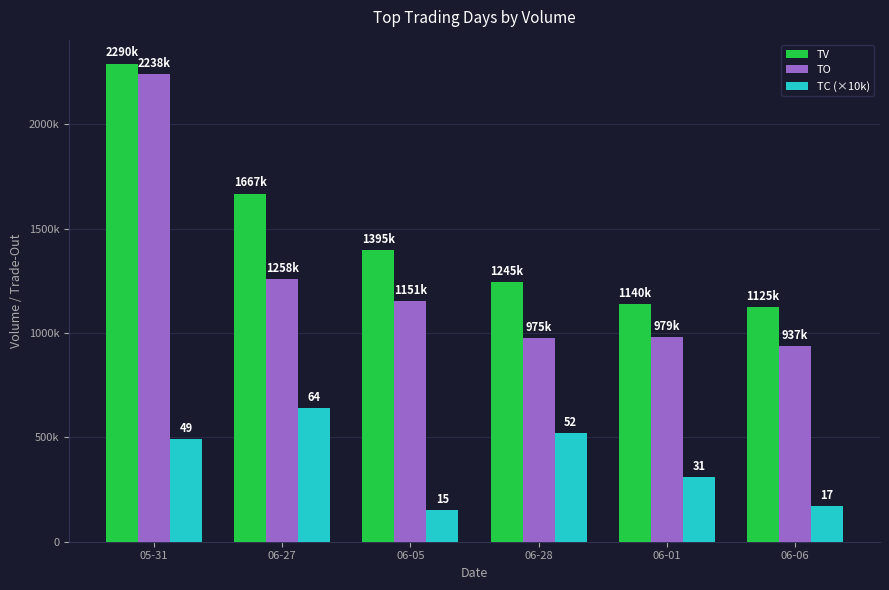

What are all the series names shown in the legend?

TV, TO, TC (×10k)